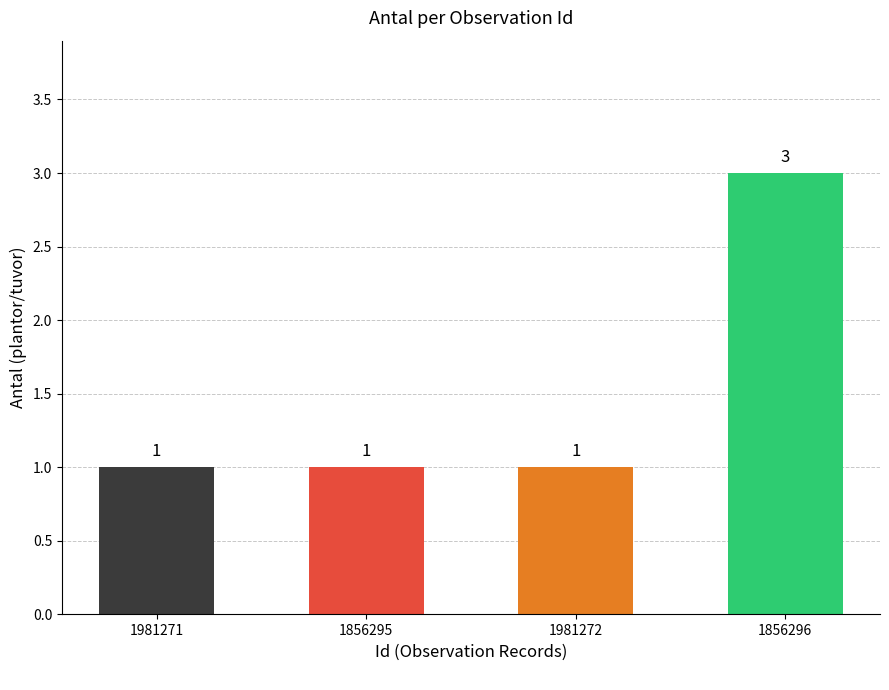

Count the number of data series in this chart.

1